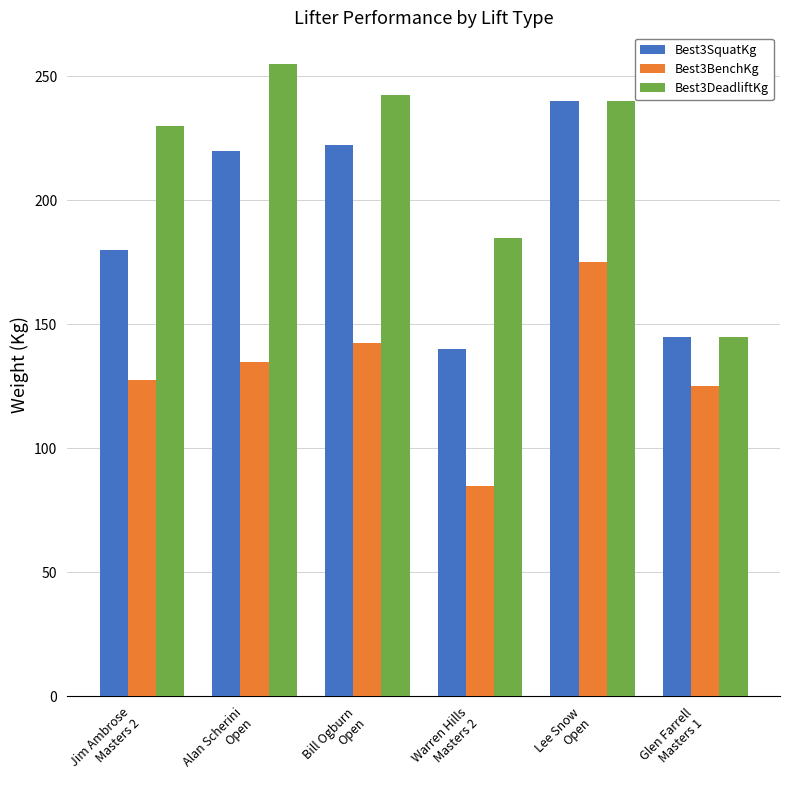

Which series has the largest range (max minus min)?

Best3DeadliftKg